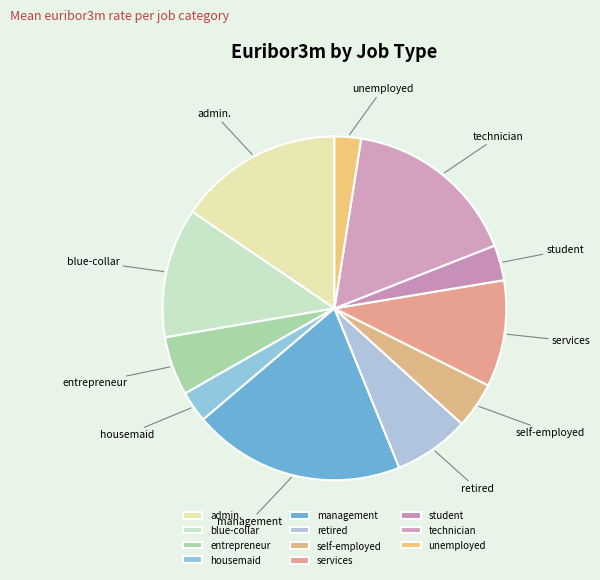

Which slice is the largest?

management